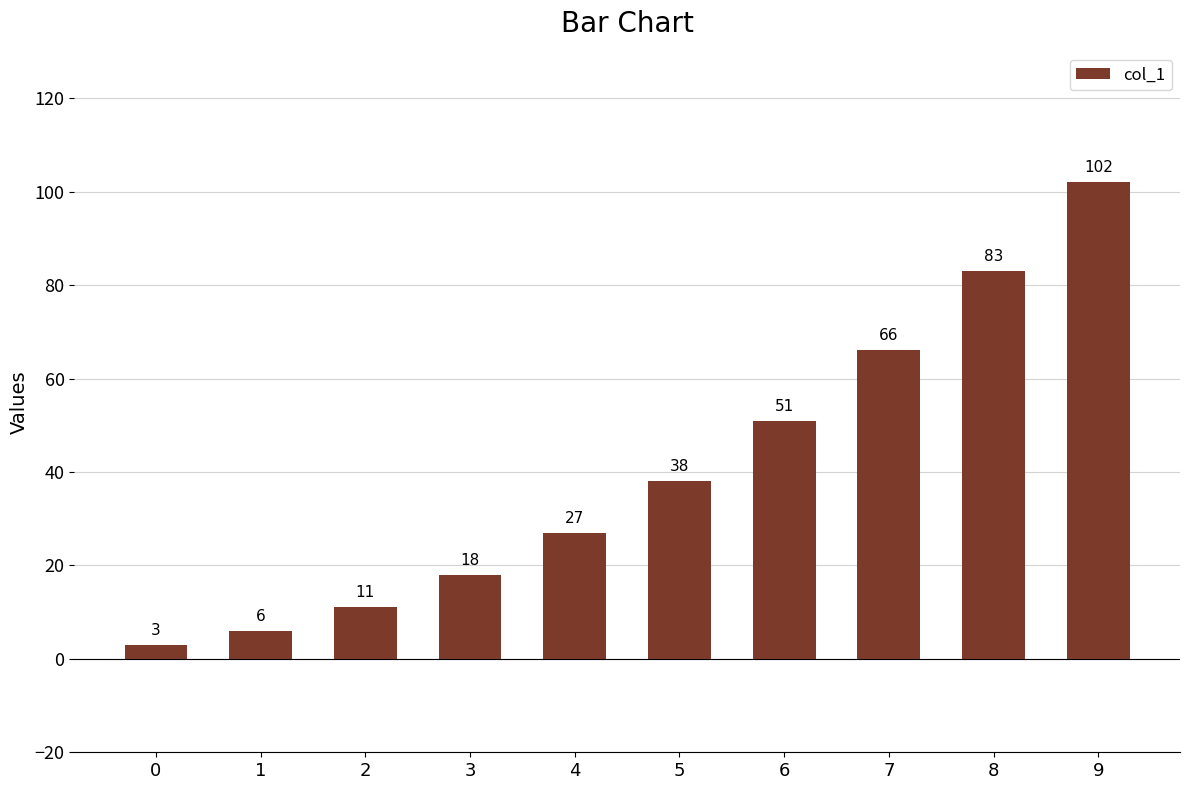

Does the chart contain any negative values?

No